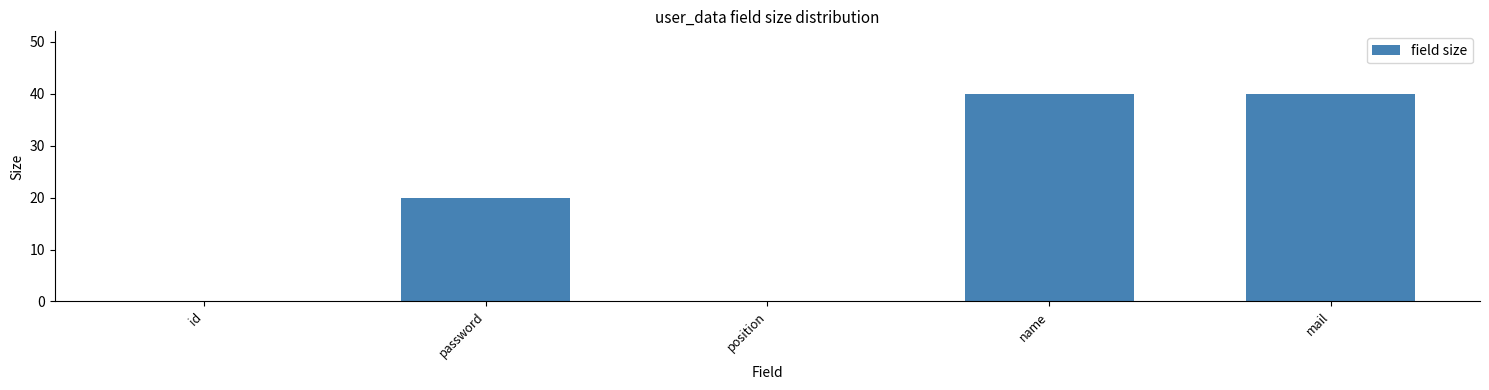

Reading left to right, extract all data points from this chart.

id=0	password=20	position=0	name=40	mail=40